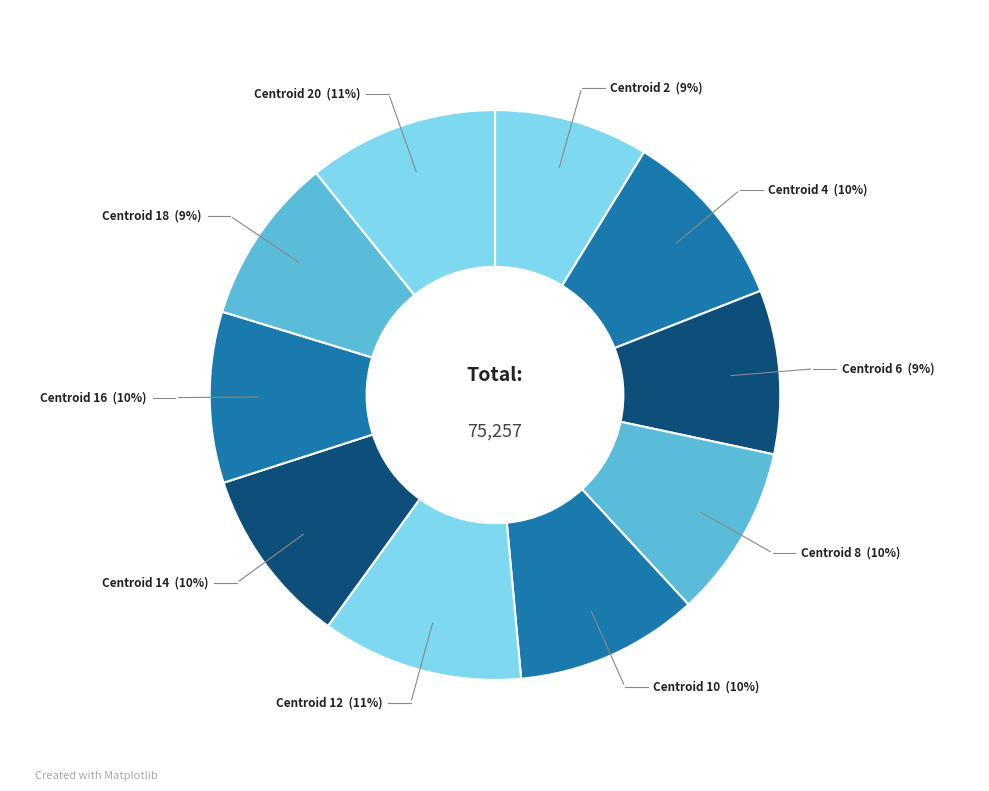

How many segments does this pie chart have?

10